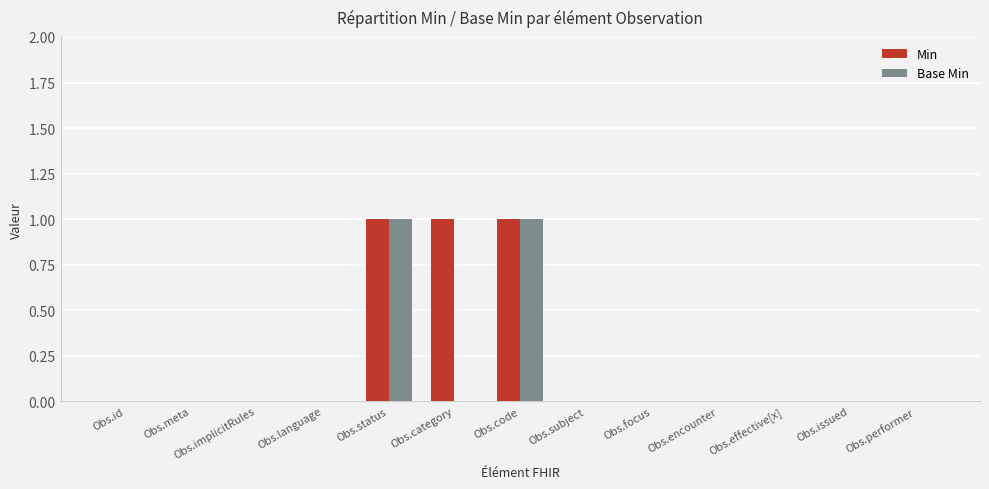

True or false: Base Min has a value of -1 at Obs.language.

False